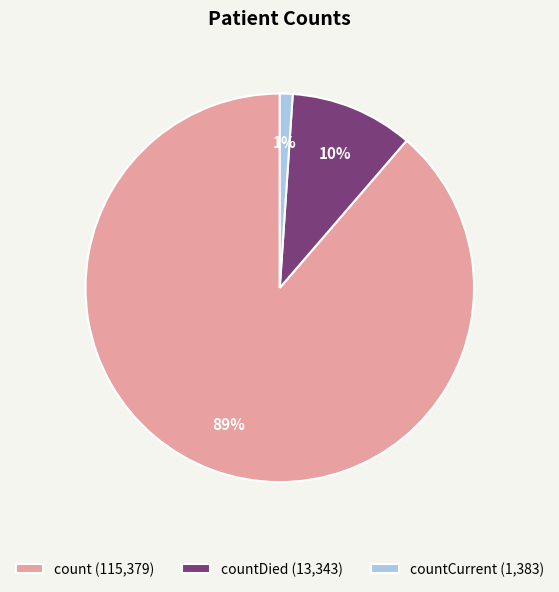

True or false: countDied (13,343) accounts for 1% of the total.

False